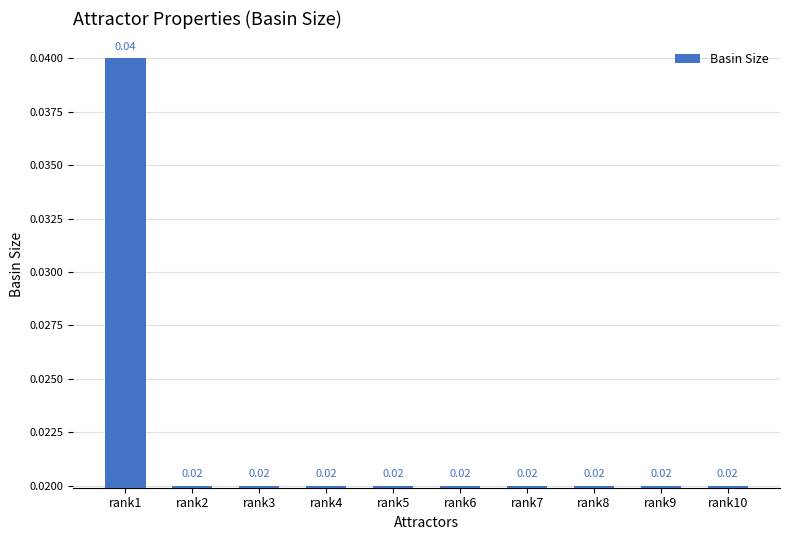

Does the chart contain stacked bars?

No